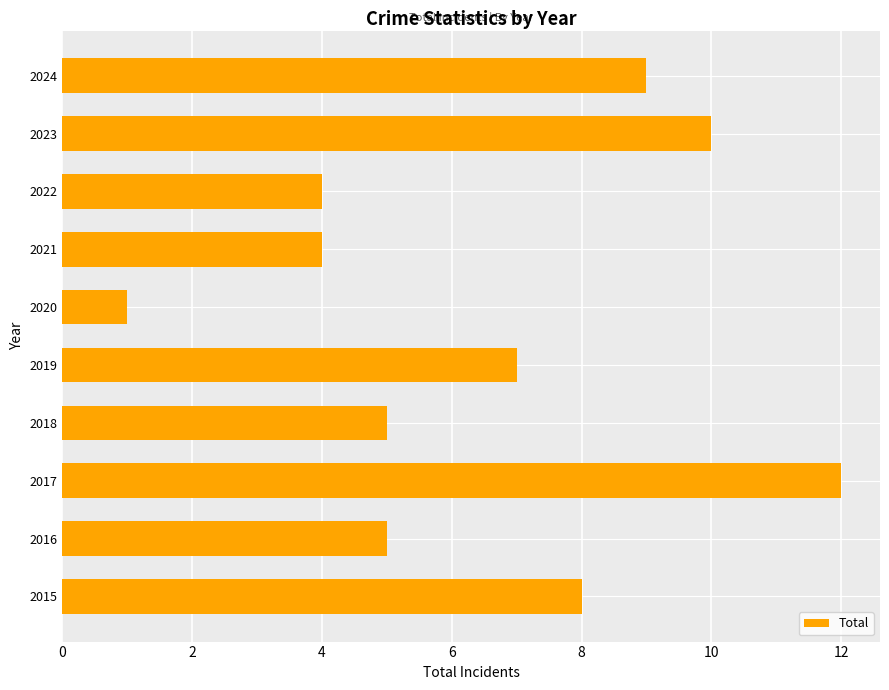

The chart shows a value of 10 at 2019. True or false?

False